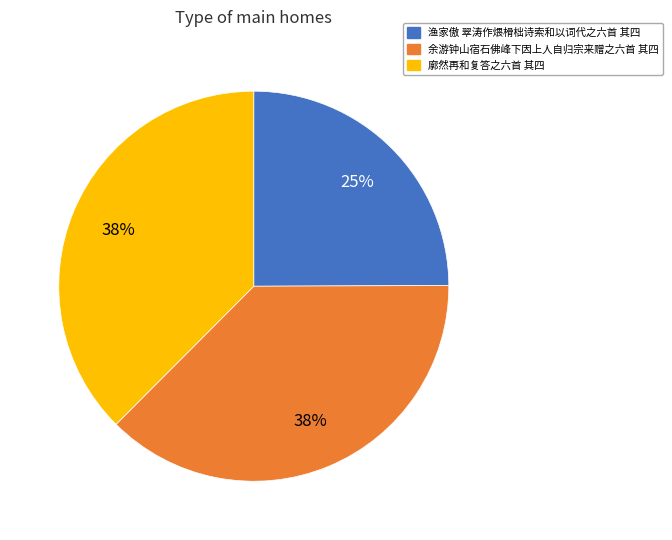

True or false: 余游钟山宿石佛峰下因上人自归宗来赠之六首 其四 accounts for 47% of the total.

False